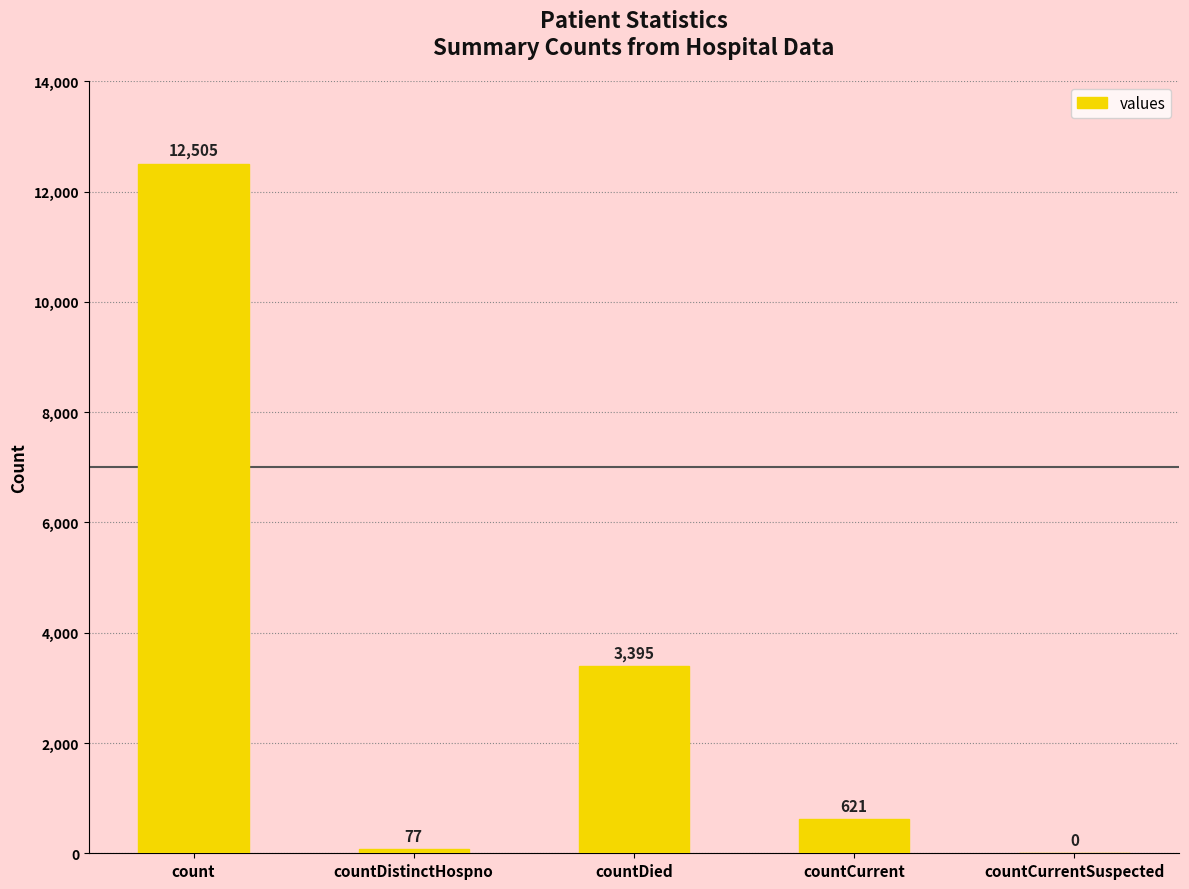

The value at countDied is 3395. True or false?

True